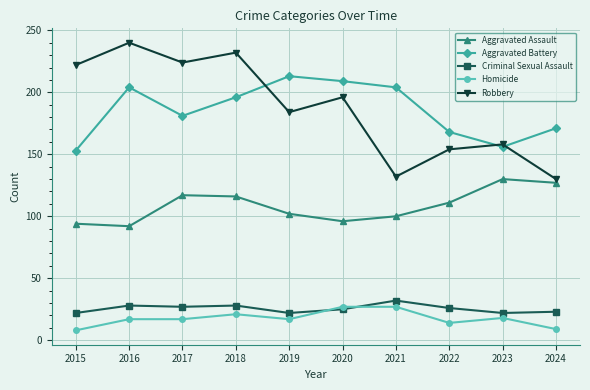

What is the maximum value for Aggravated Battery?

213